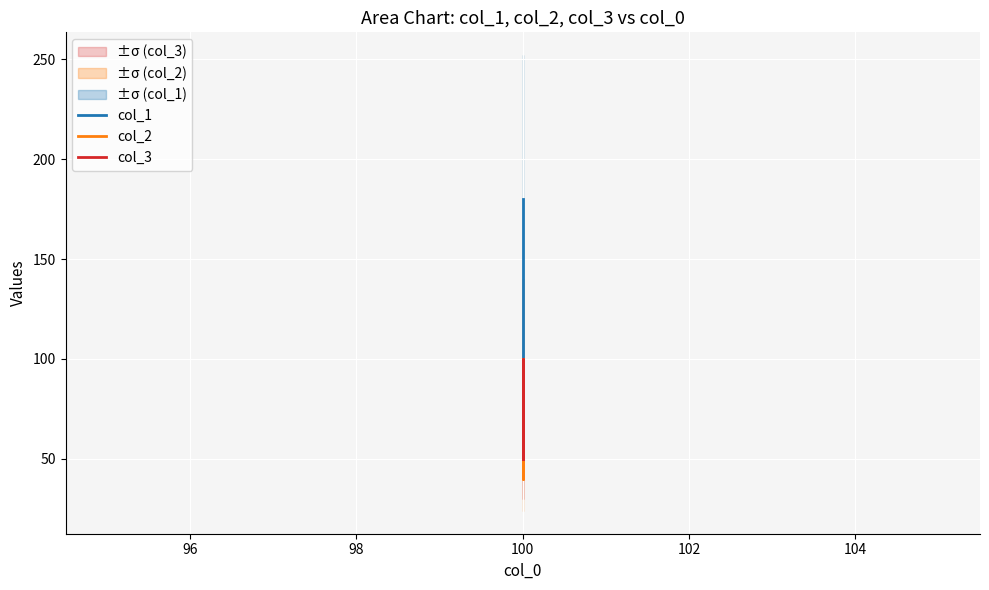

List the series in order of their overall mean, highest first.

col_1, col_2, col_3